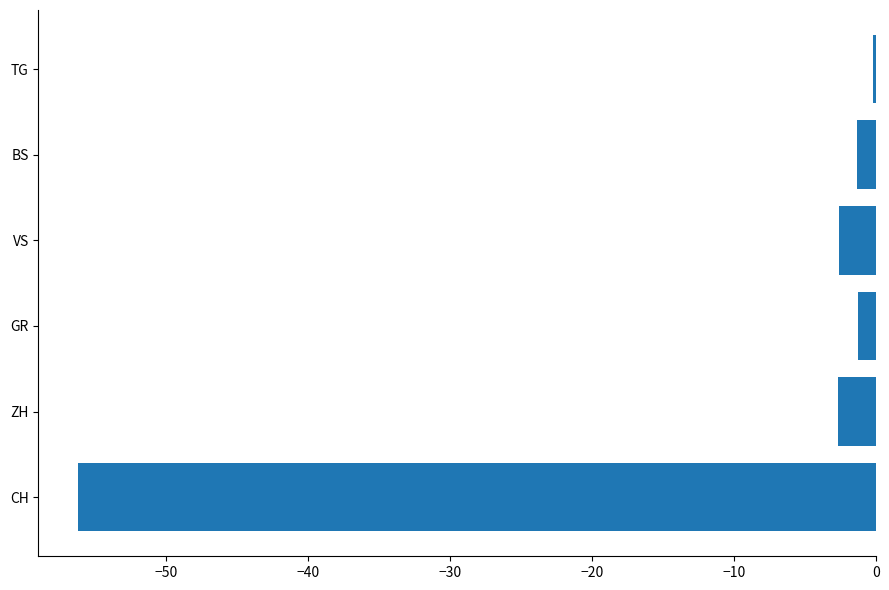

What is the greatest value displayed?

-0.2